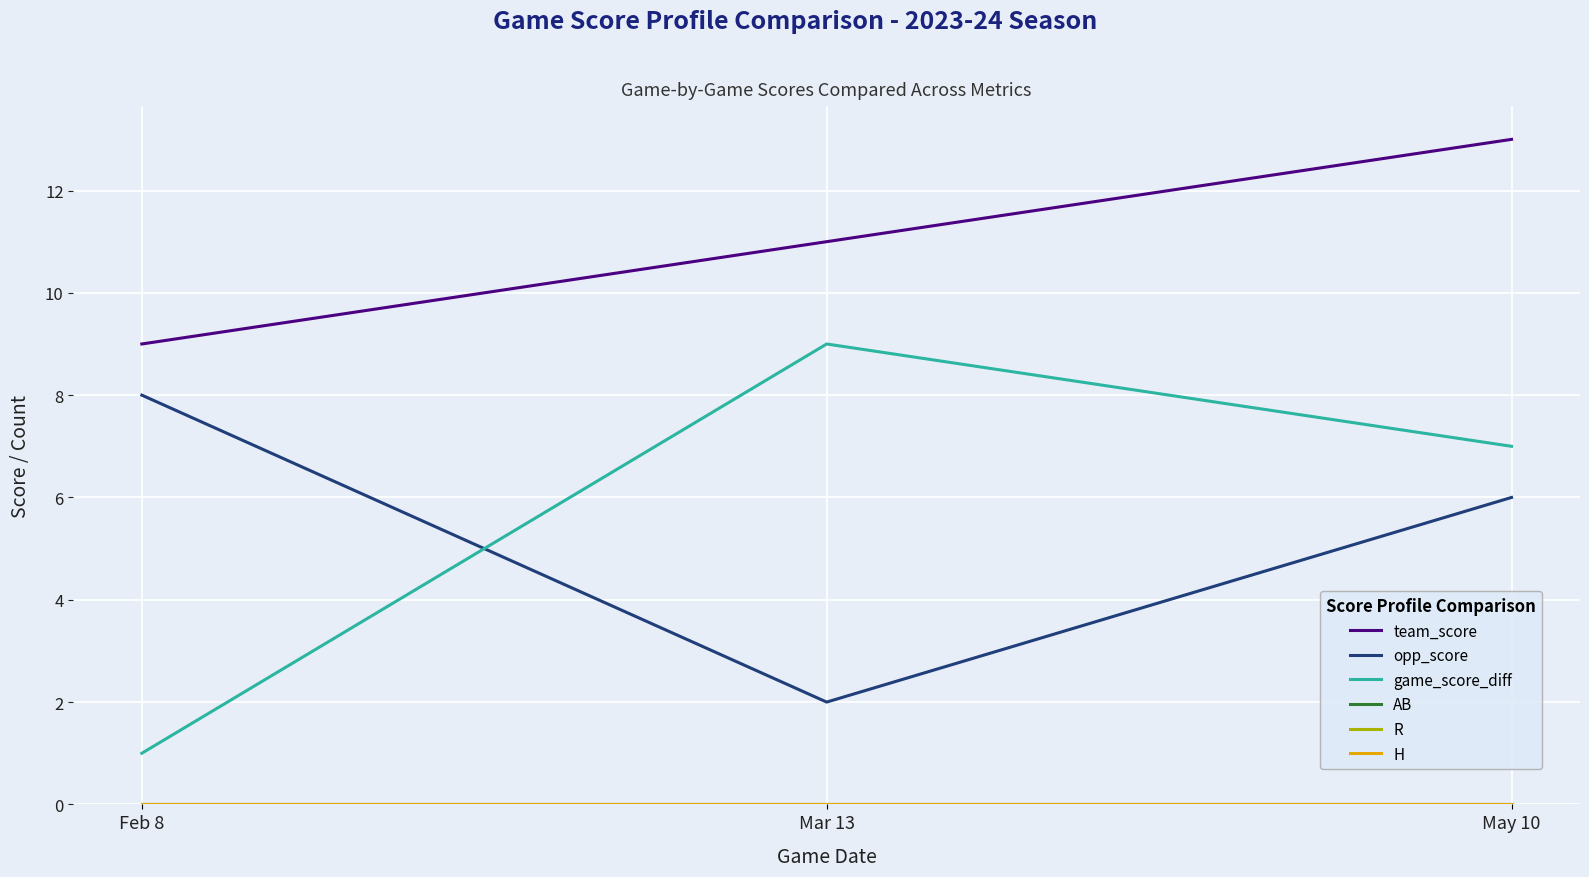

Is this an area chart (filled region under the line)?

No